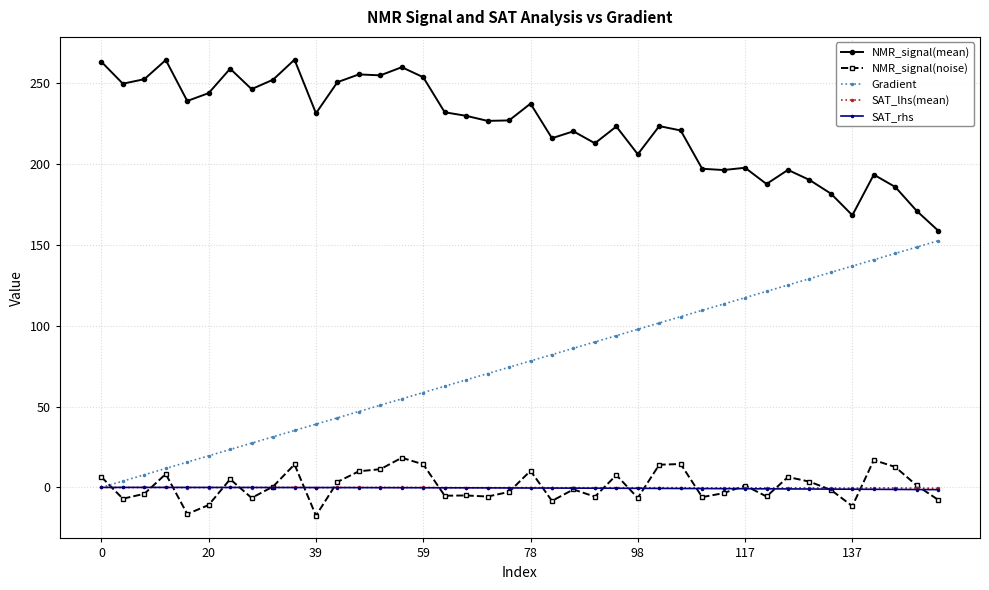

True or false: NMR_signal(noise) has more than 1 interior local peaks.

True